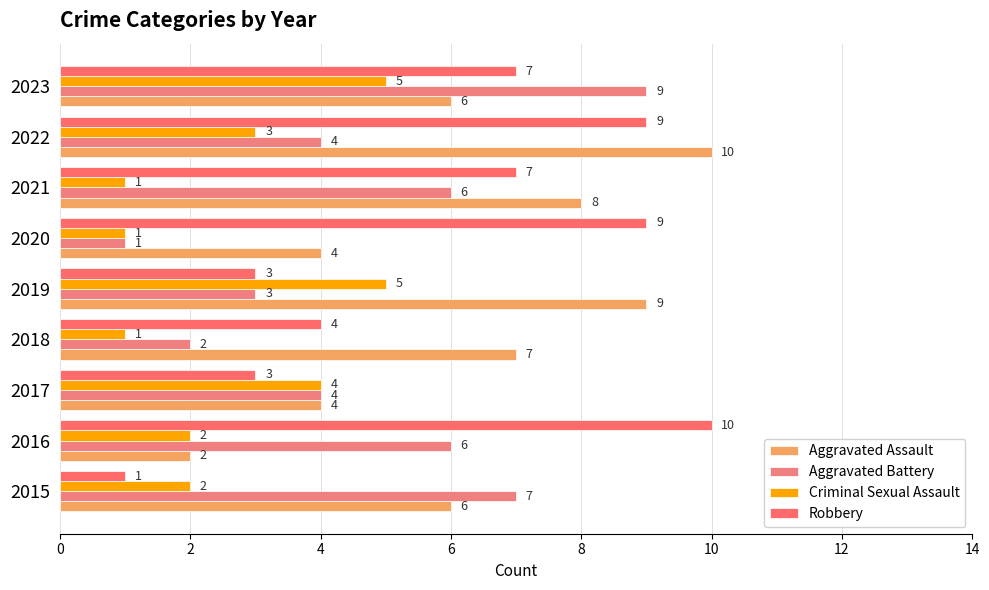

How many Robbery values are between 3 and 9?

7